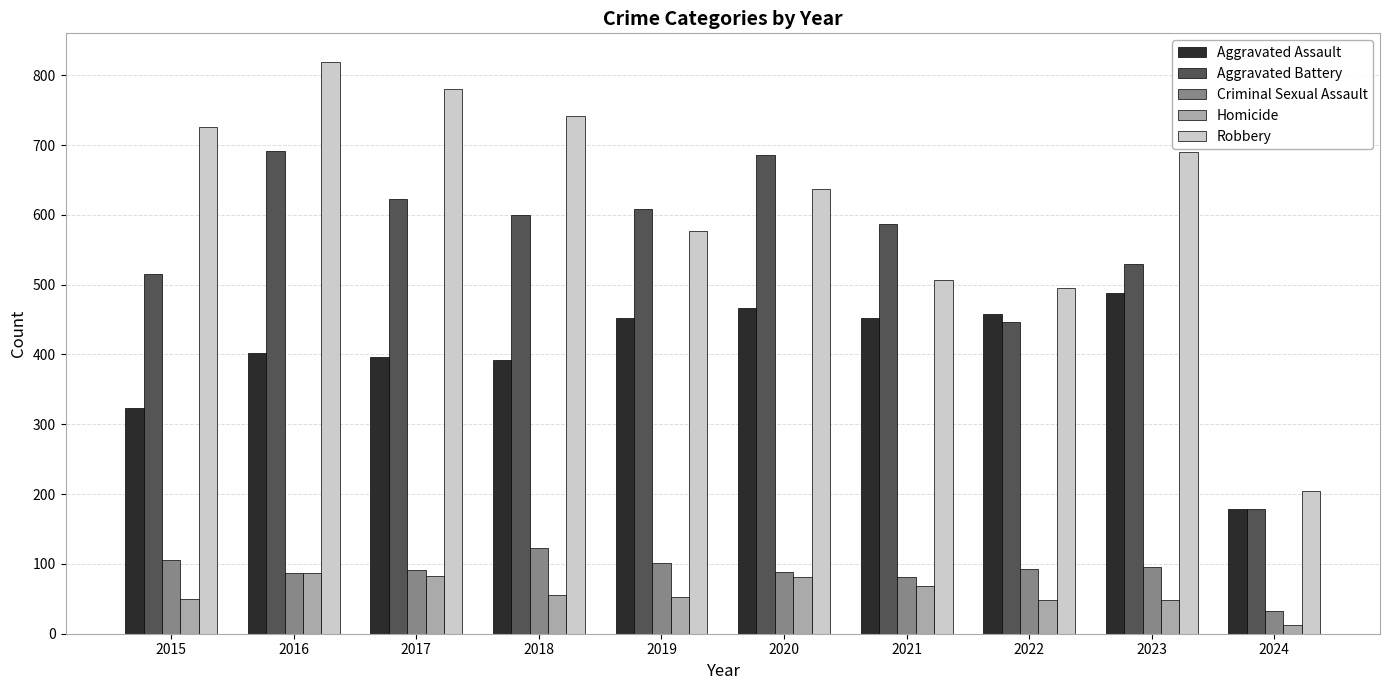

What is the sum of the Criminal Sexual Assault values at 2018 and 2015?

228